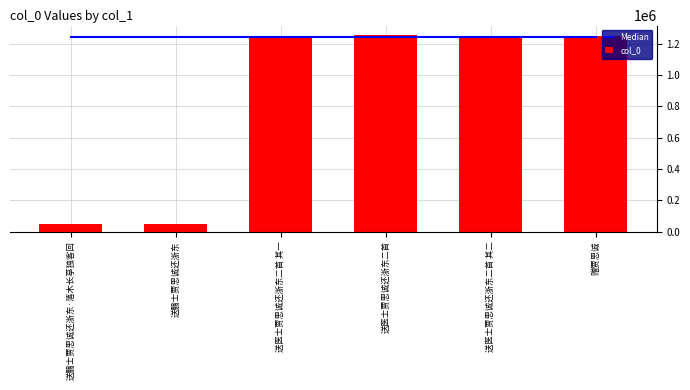

Reading left to right, list all the values displayed in this chart.

Median: 1241427.5	1241427.5	1241427.5	1241427.5	1241427.5	1241427.5
col_0: 47759.0	47758.0	1241427.0	1252980.0	1241428.0	1251951.0